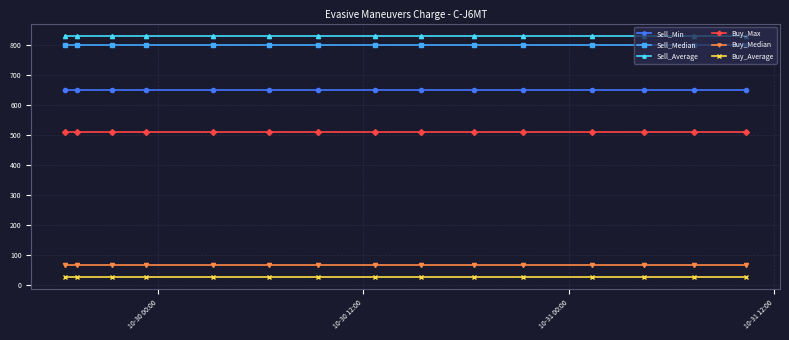

Reading right to left, extract all data points from this chart.

Sell_Min: 649.9	649.9	649.9	649.9	649.9	649.9	649.9	649.9	649.9	649.9	649.9	649.9	649.9	649.9	649.9
Sell_Median: 800.0	800.0	800.0	800.0	800.0	800.0	800.0	800.0	800.0	800.0	800.0	800.0	800.0	800.0	800.0
Sell_Average: 829.6	829.6	829.6	829.6	829.6	829.6	829.6	829.6	829.6	829.6	829.6	829.6	829.6	829.6	829.6
Buy_Max: 510.2	510.2	510.2	510.2	510.2	510.2	510.2	510.2	510.2	510.2	510.2	510.2	510.2	510.2	510.2
Buy_Median: 68.0	68.0	68.0	68.0	68.0	68.0	68.0	68.0	68.0	68.0	68.0	68.0	68.0	68.0	68.0
Buy_Average: 28.6	28.6	28.6	28.6	28.6	28.6	28.6	28.6	28.6	28.6	28.6	28.6	28.6	28.6	28.6